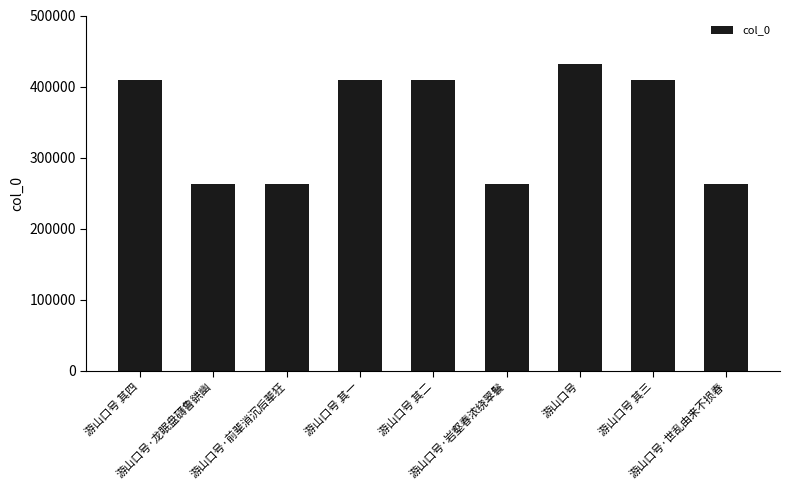

How many categories are shown in the chart?

9